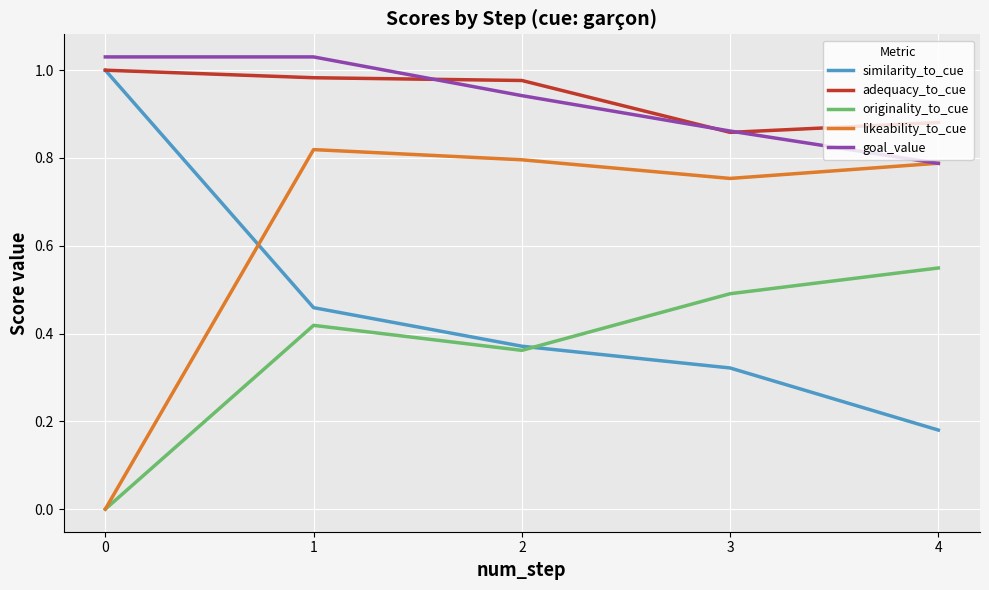

Is the value of goal_value at 4 greater than the value of likeability_to_cue at 1?

No